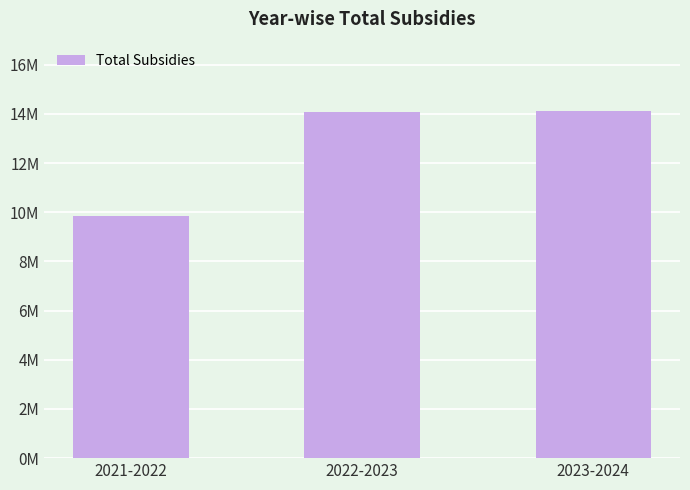

Reading left to right, transcribe all the data shown in this chart.

2021-2022=9839624.6	2022-2023=14094058.7	2023-2024=14111537.9